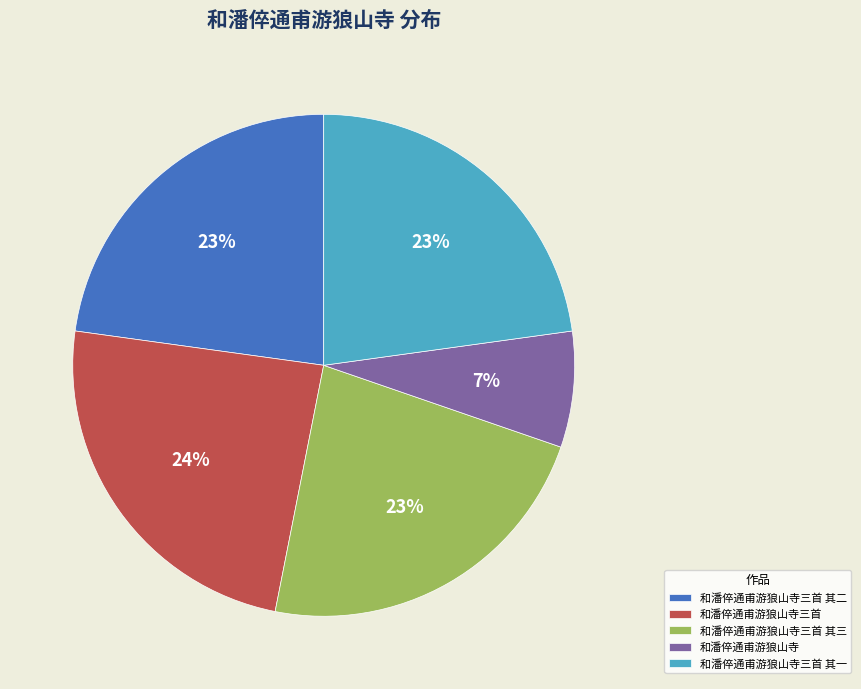

How many segments does this pie chart have?

5